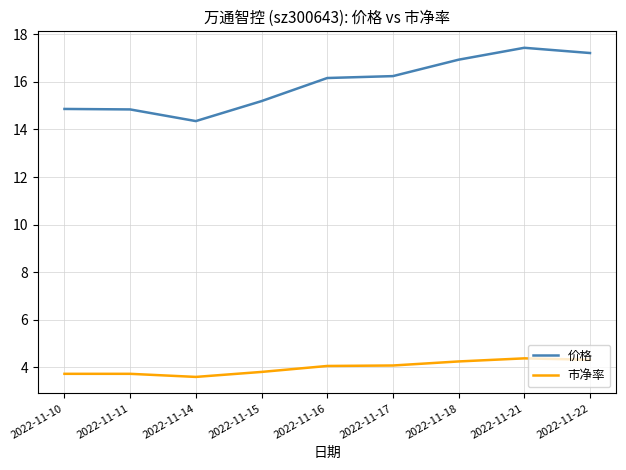

What is the difference between the 价格 values at 2022-11-21 and 2022-11-14?

3.1